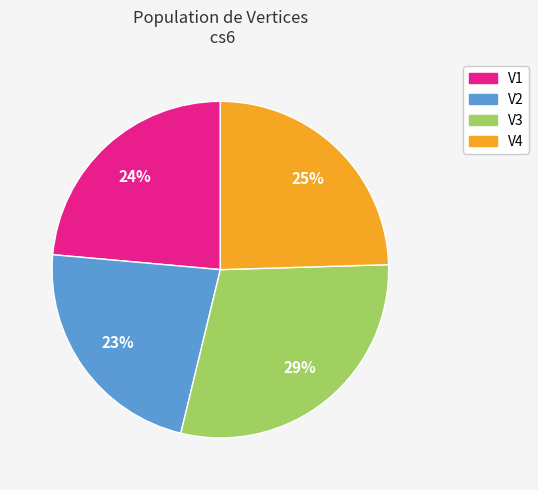

To the nearest percent, what is the average slice percentage?

25%